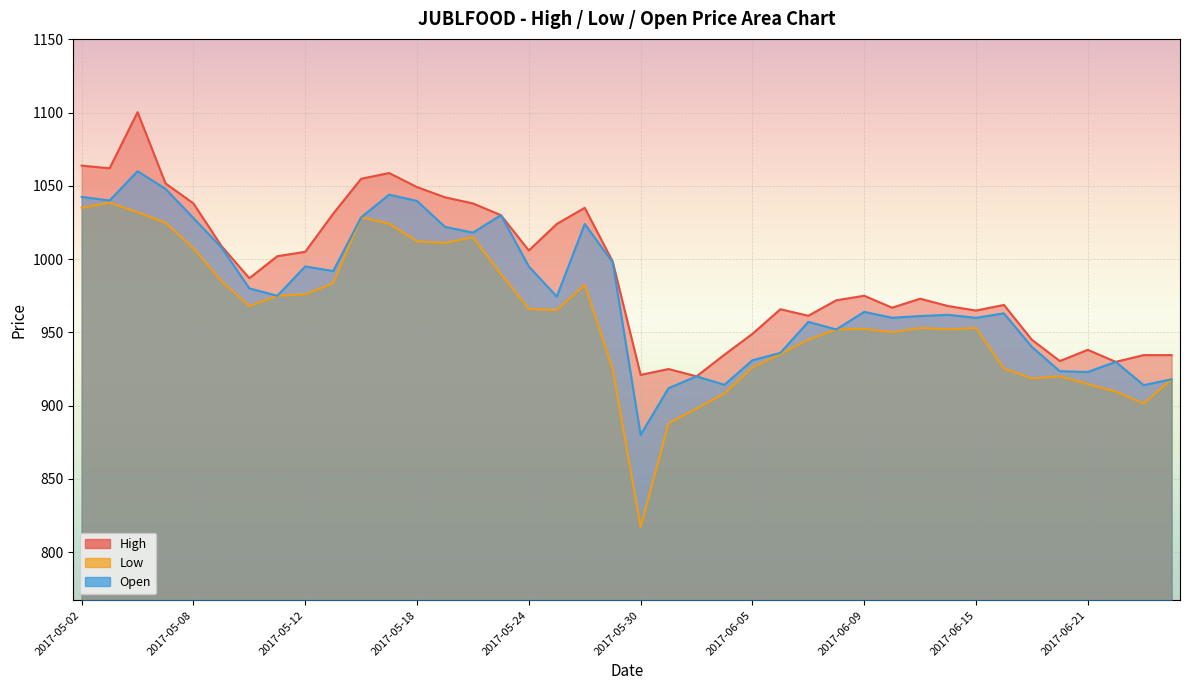

What position from the left is 2017-06-07?

27